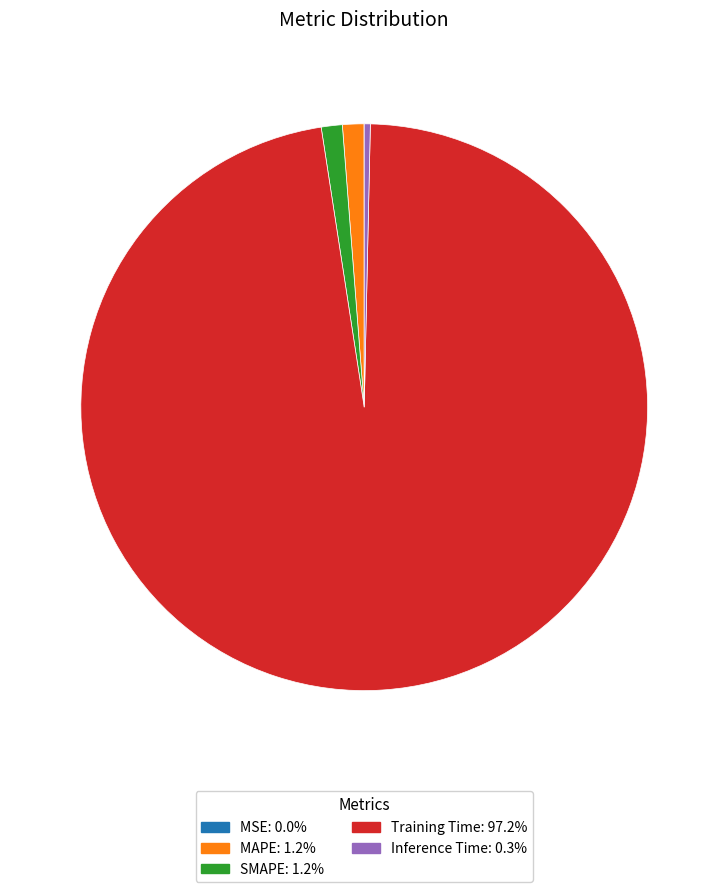

Which category has the biggest portion of the pie?

Training Time